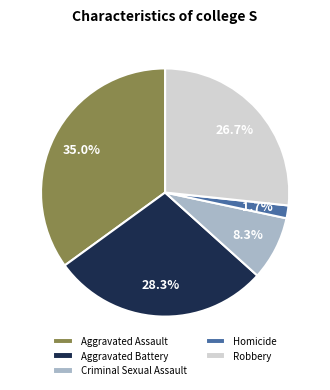

What percentage is the Robbery slice, to the nearest percent?

27%